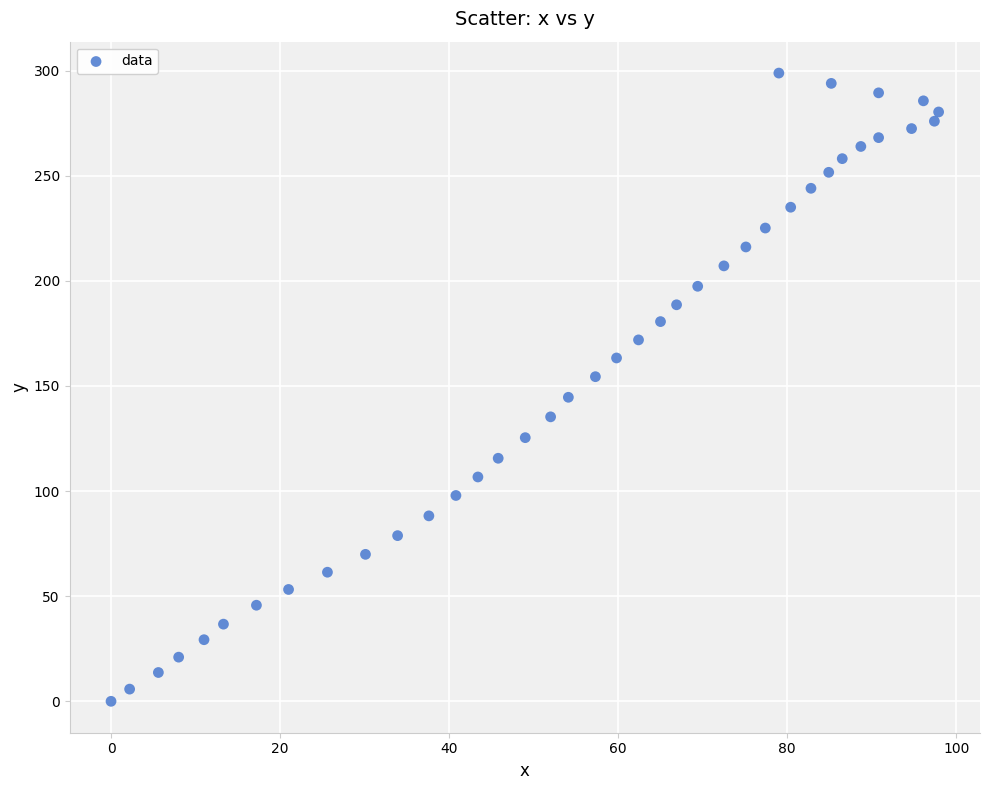

What is the range of Y values (max minus min)?

298.8